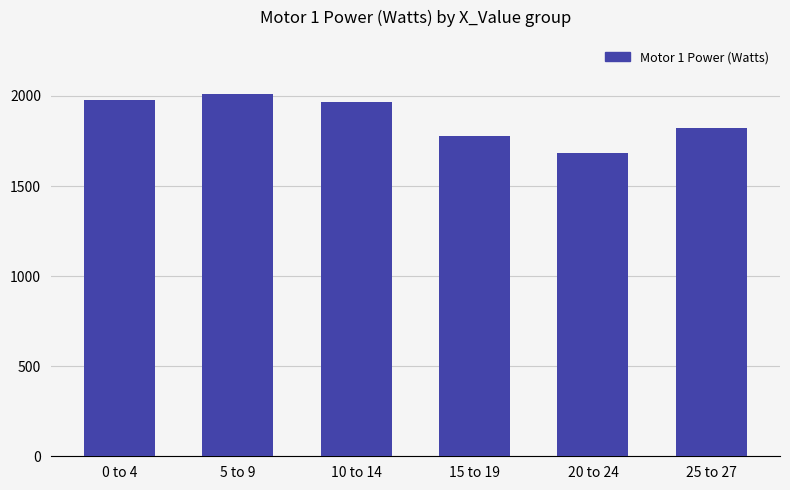

The value at 10 to 14 is 2916.3. True or false?

False